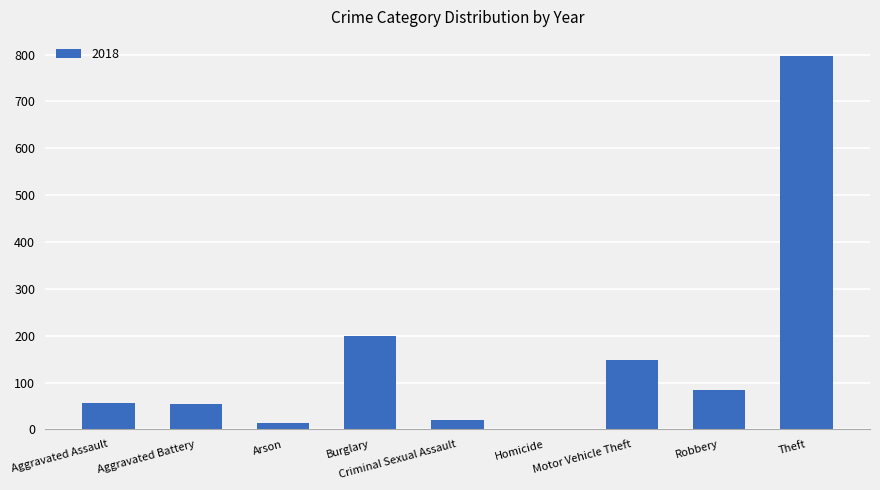

What is the approximate value at Robbery?

84